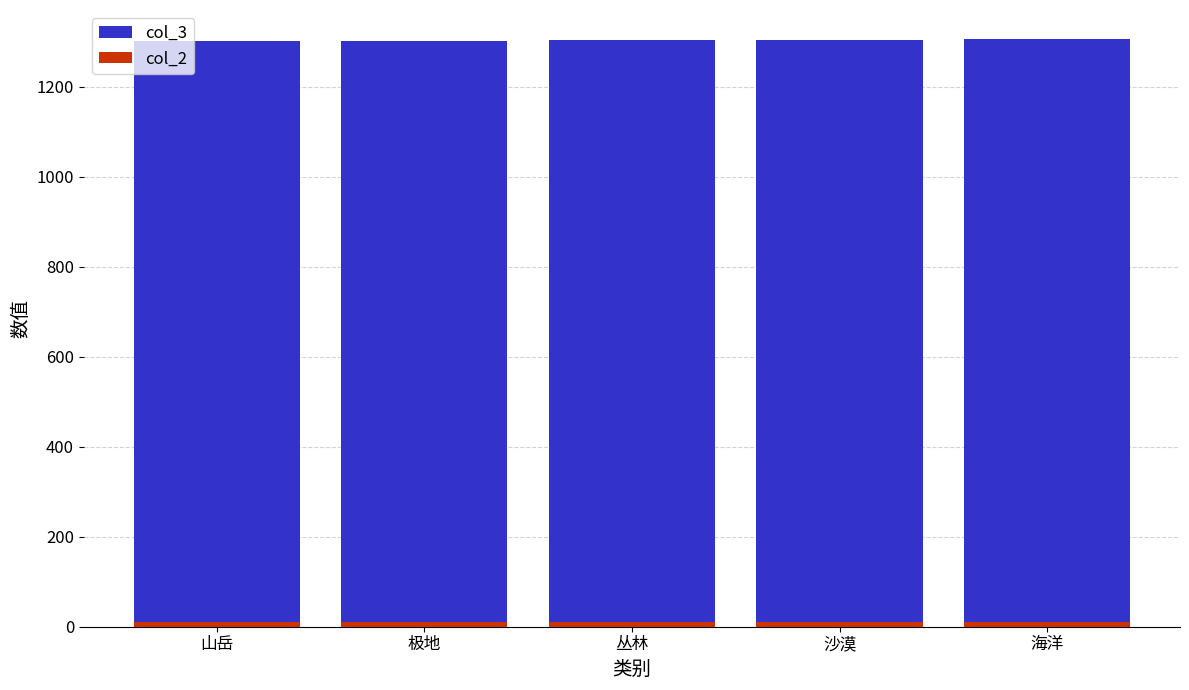

What are all the series names shown in the legend?

col_3, col_2